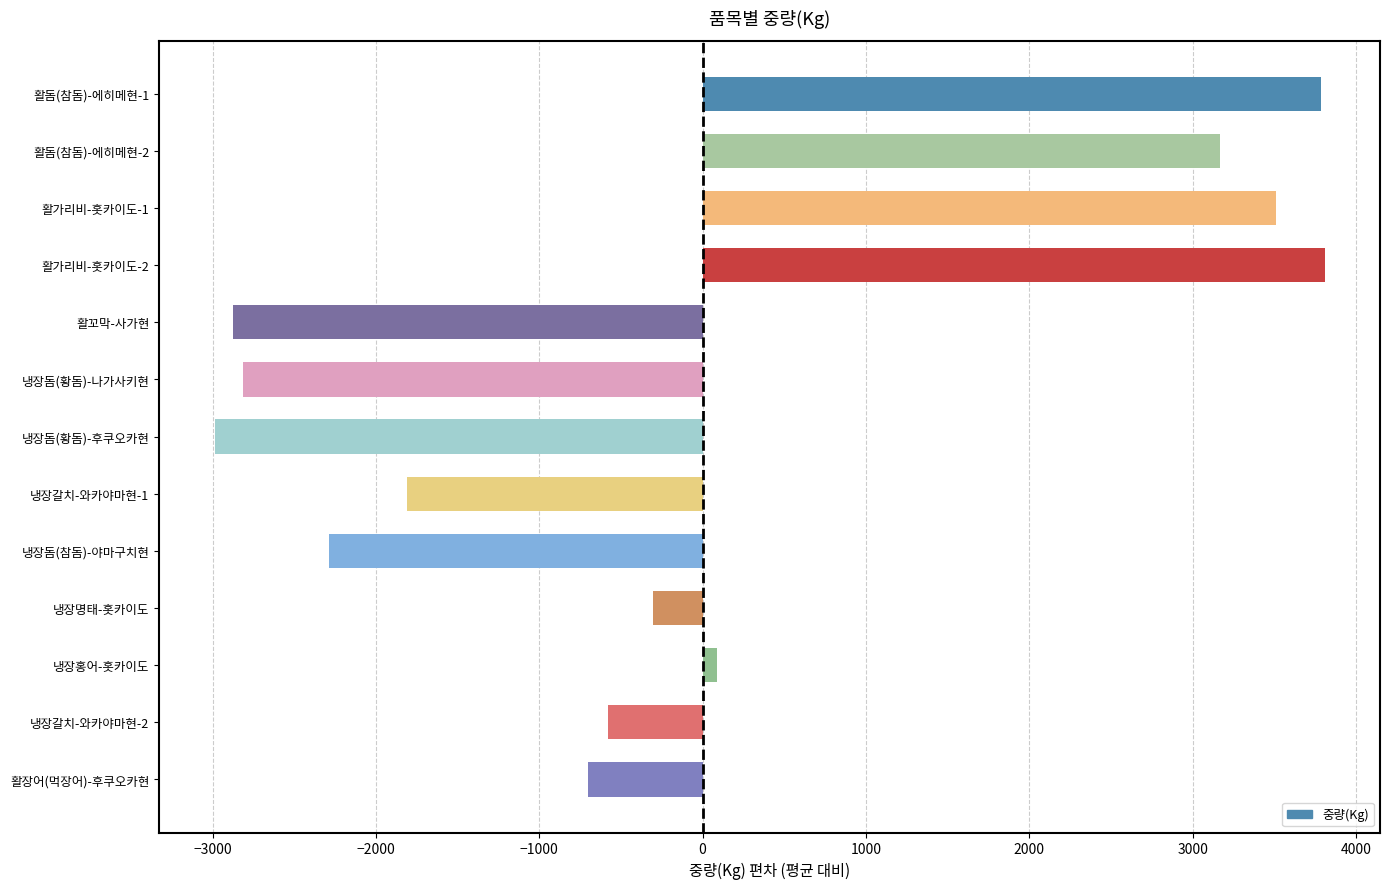

True or false: the data shows -306.8 at 냉장명태-홋카이도.

True